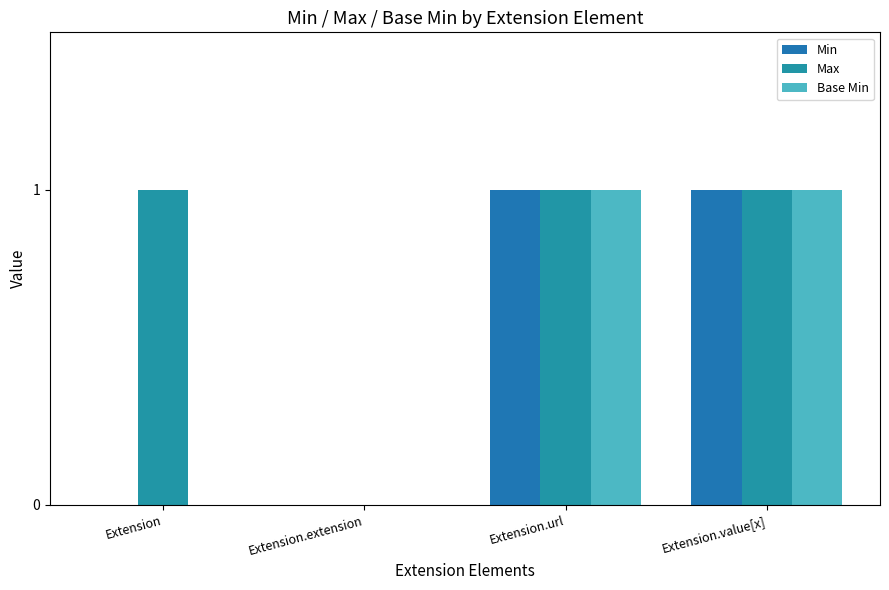

Reading left to right, what are all the values shown in this chart?

Min: Extension=0	Extension.extension=0	Extension.url=1	Extension.value[x]=1
Max: Extension=1	Extension.extension=0	Extension.url=1	Extension.value[x]=1
Base Min: Extension=0	Extension.extension=0	Extension.url=1	Extension.value[x]=1